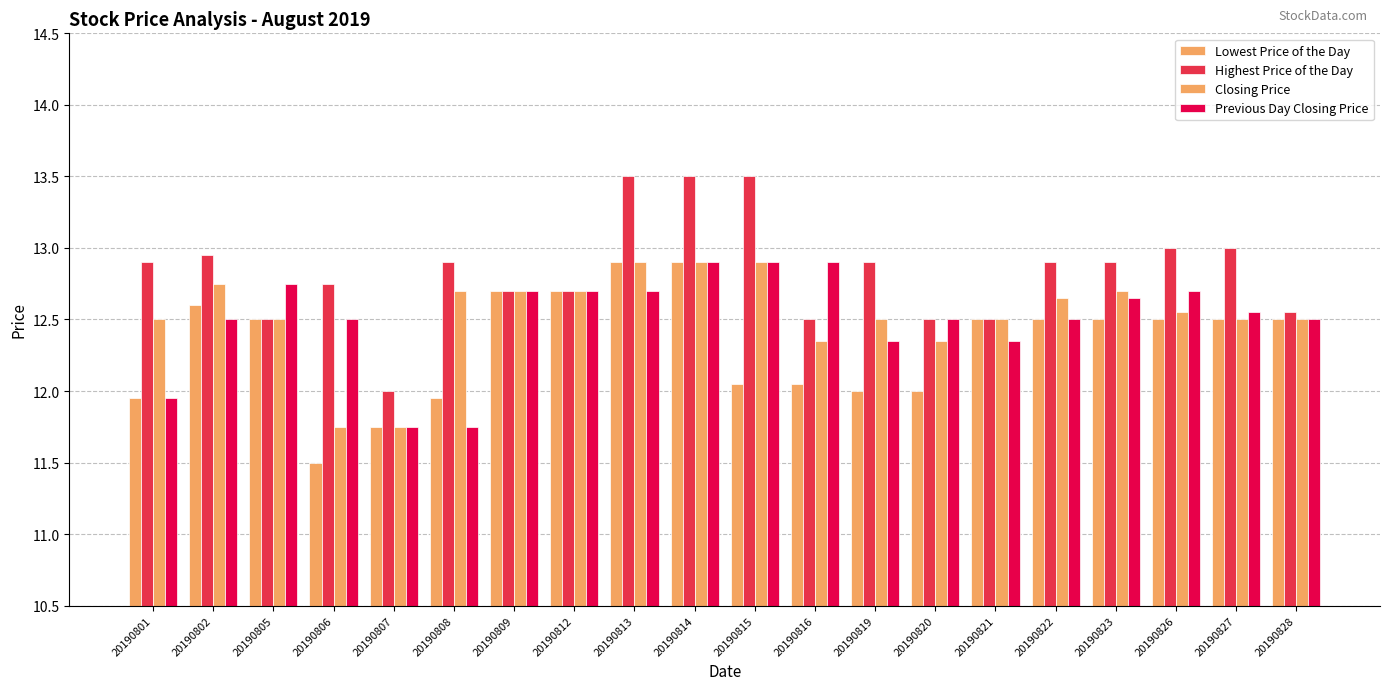

What is the sum of the Lowest Price of the Day values at 20190822 and 20190814?

25.4